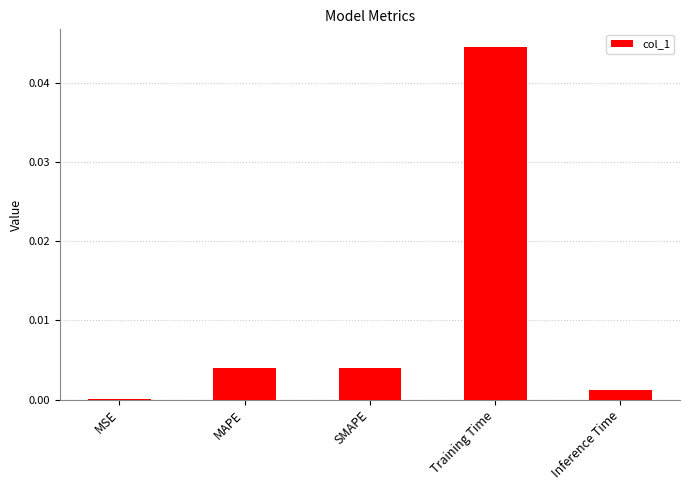

Which has a higher value, SMAPE or MSE?

SMAPE